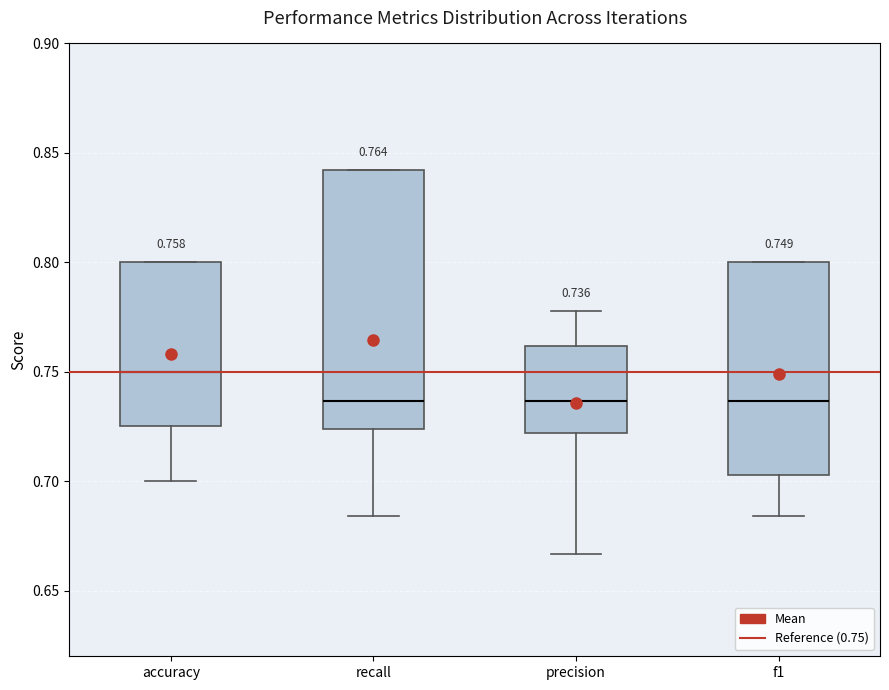

Comparing the boxes themselves (not the whiskers), which one is the tallest?

recall